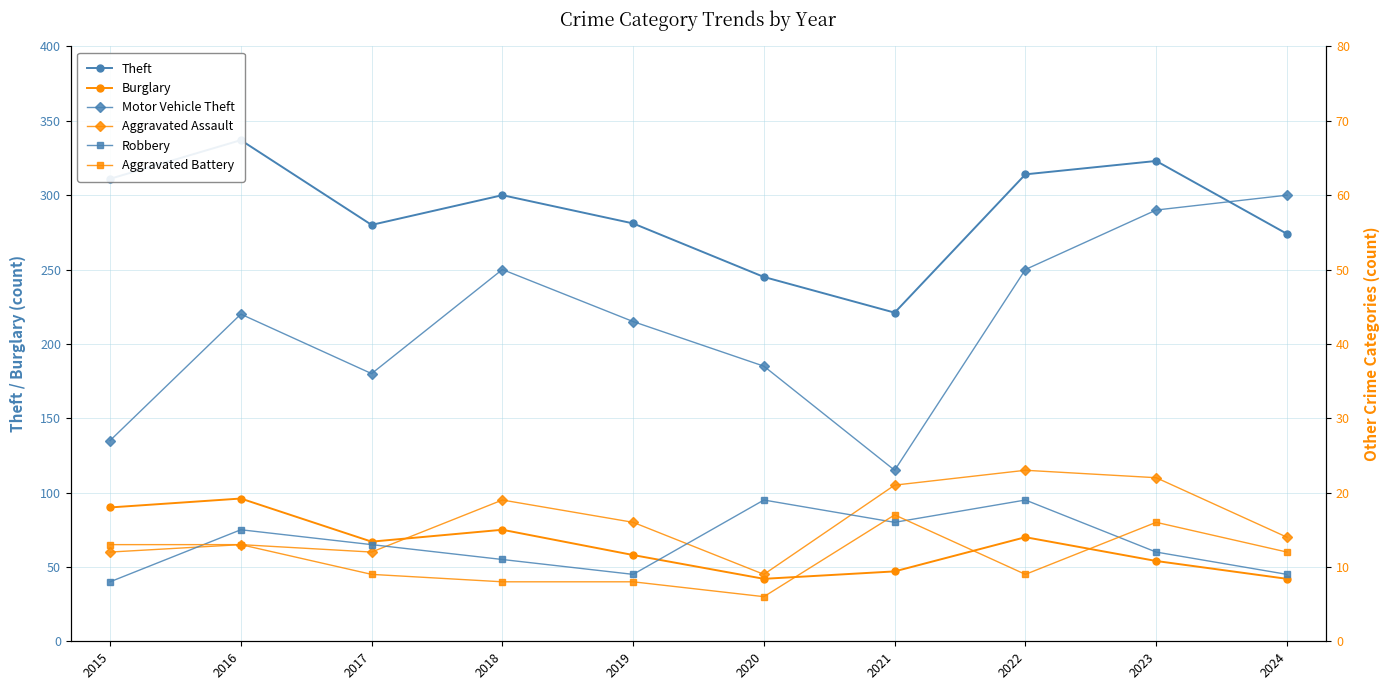

Rank the series at 2021 from highest to lowest value.

Theft, Burglary, Motor Vehicle Theft, Aggravated Assault, Aggravated Battery, Robbery